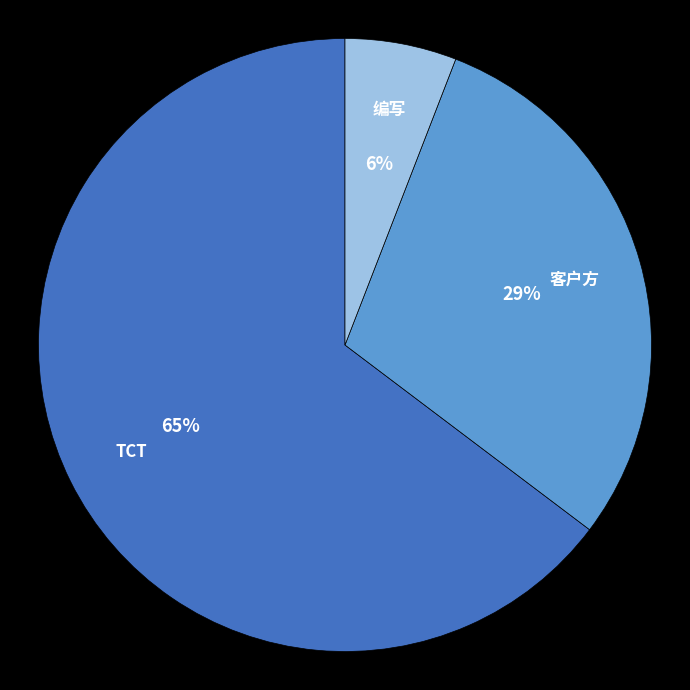

Combined, do 编写 and 客户方 account for over 50%?

No